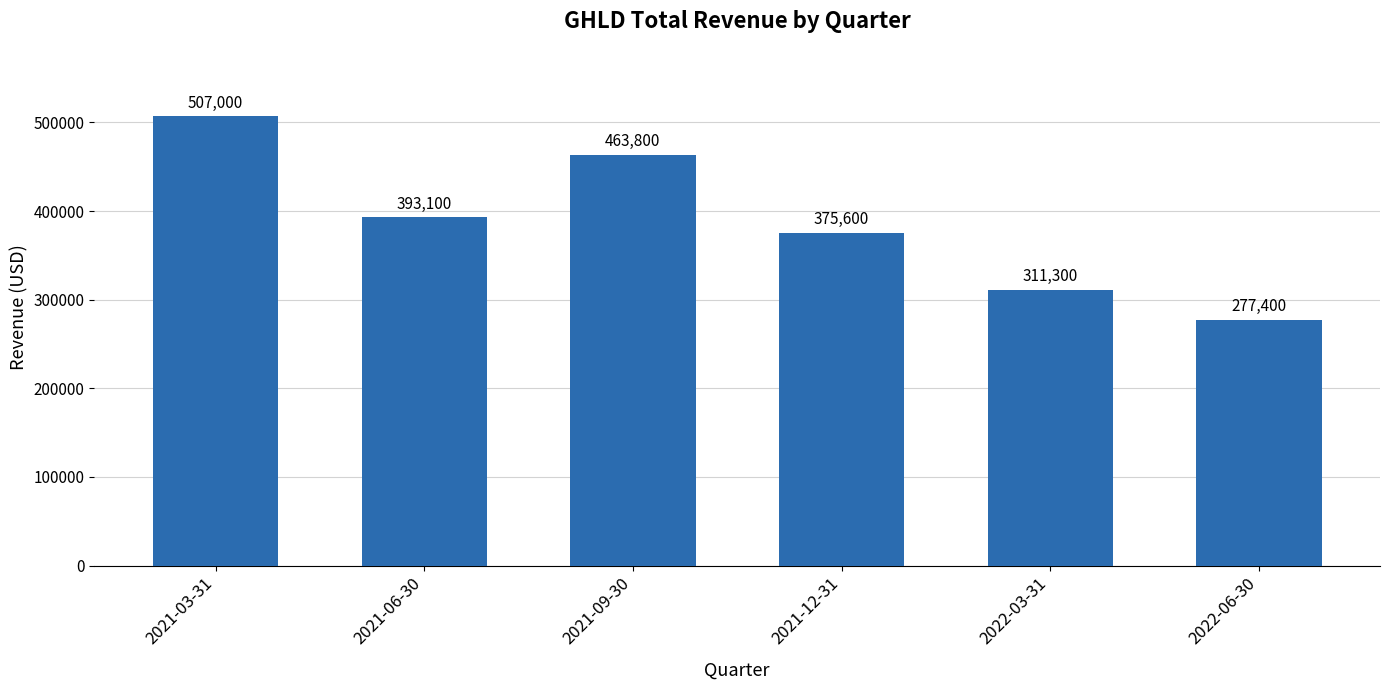

Which label corresponds to the smallest value in the chart?

2022-06-30